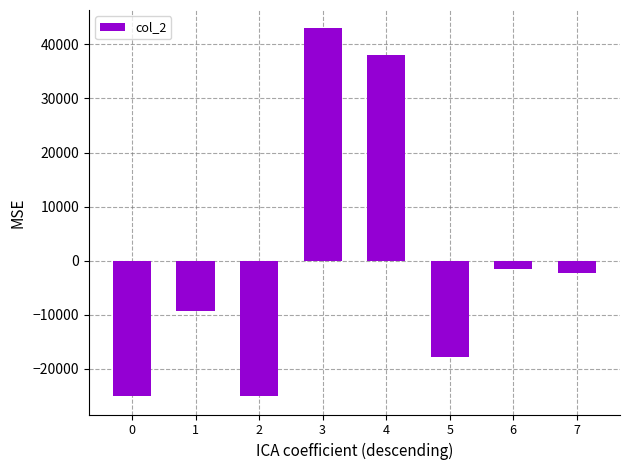

What is the change in value from 0 to 4?

+63139.0